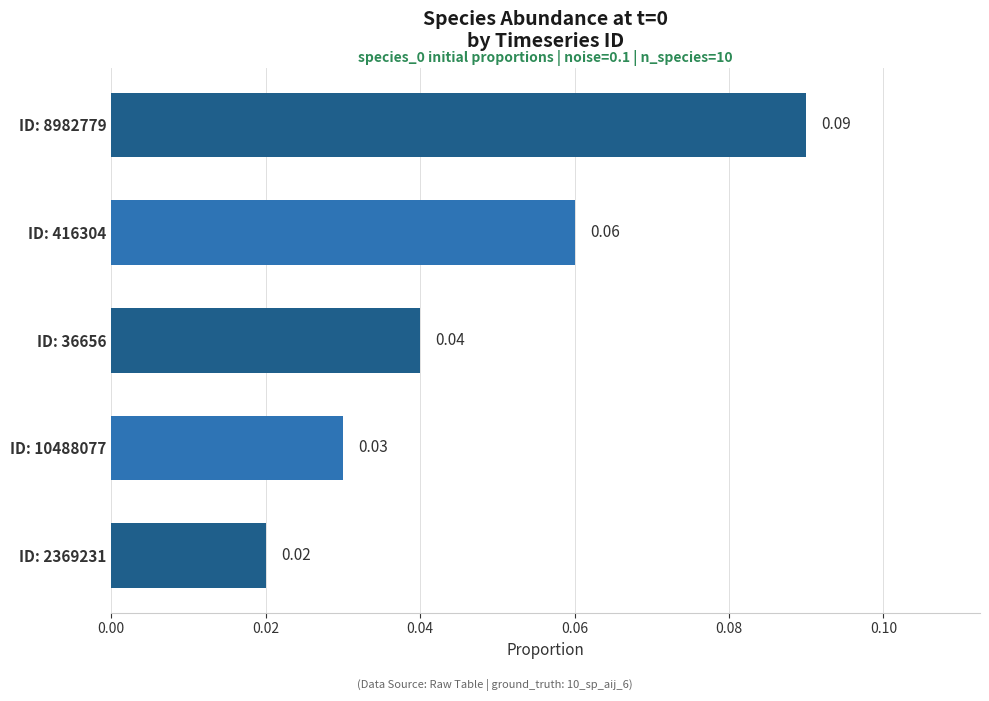

At which category does the chart reach its peak across all series?

ID: 8982779